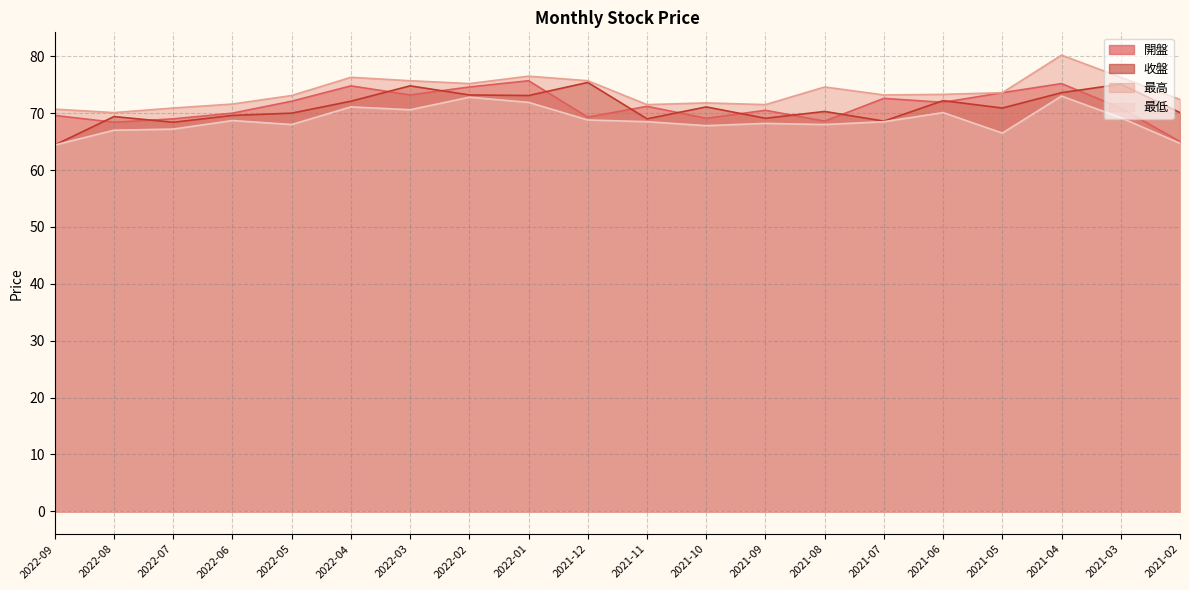

How many interior local valleys does the 收盤 series have?

6